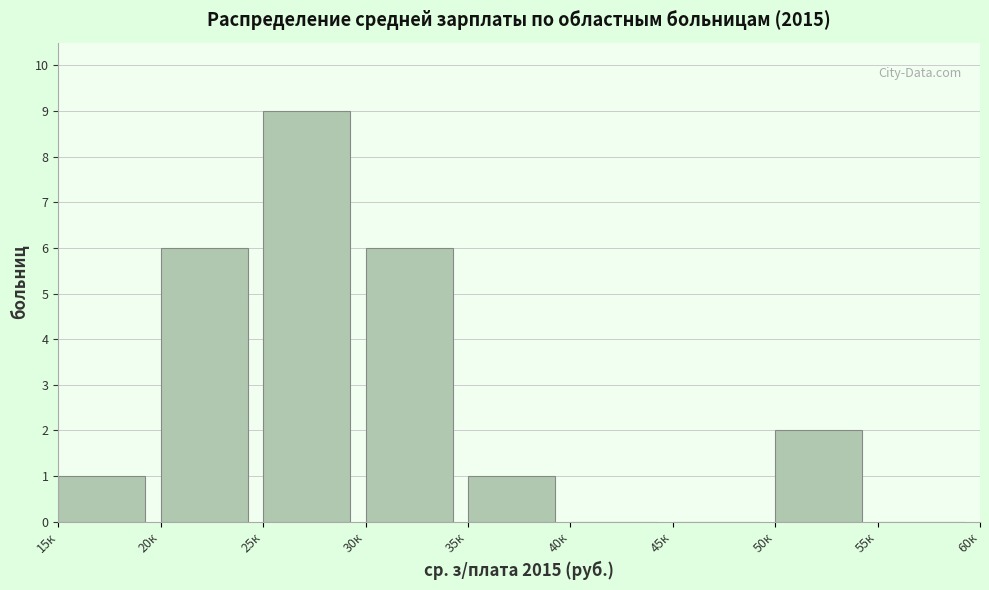

Reading left to right, transcribe all the data shown in this chart.

15к=1	20к=6	25к=9	30к=6	35к=1	40к=0	45к=0	50к=2	55к=0